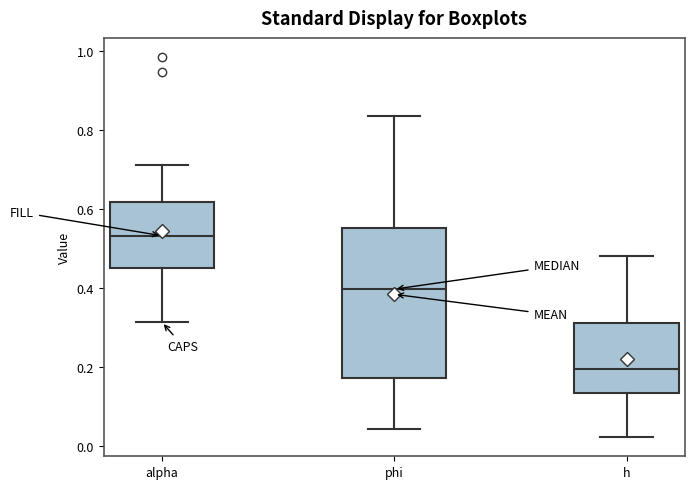

Which box is the tallest, from its lower edge to its upper edge?

phi